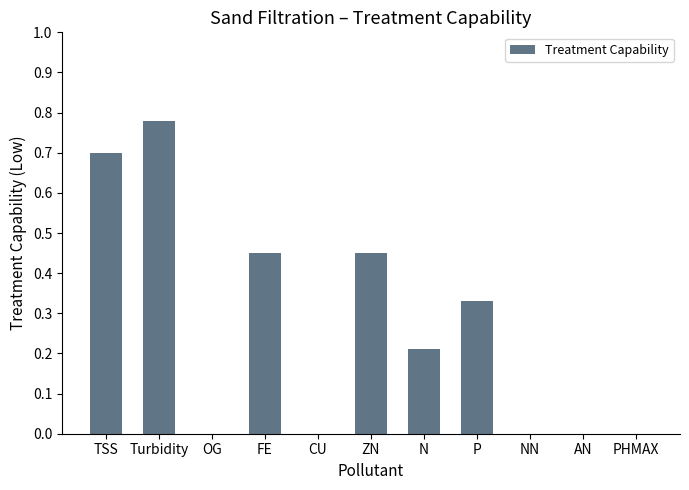

Between AN and N, which is larger?

N